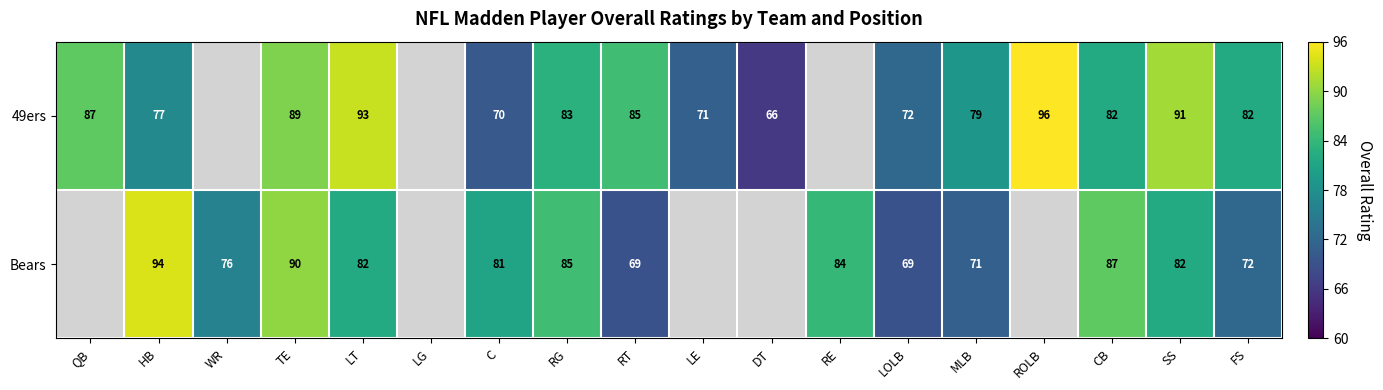

The value of Bears at LOLB is 41.3. True or false?

False